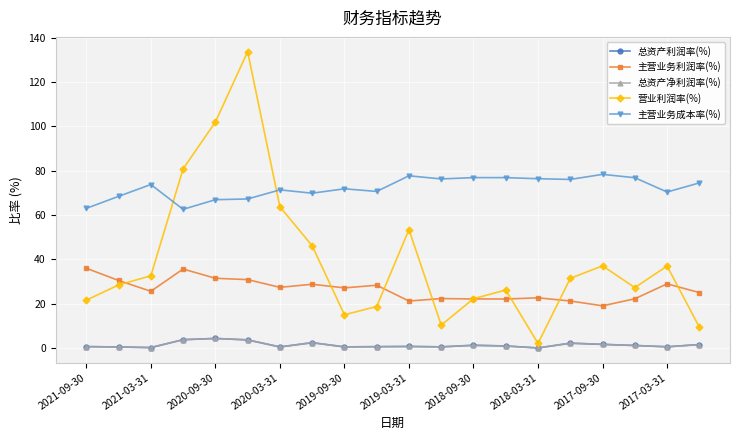

Which series has the widest spread of values?

营业利润率(%)